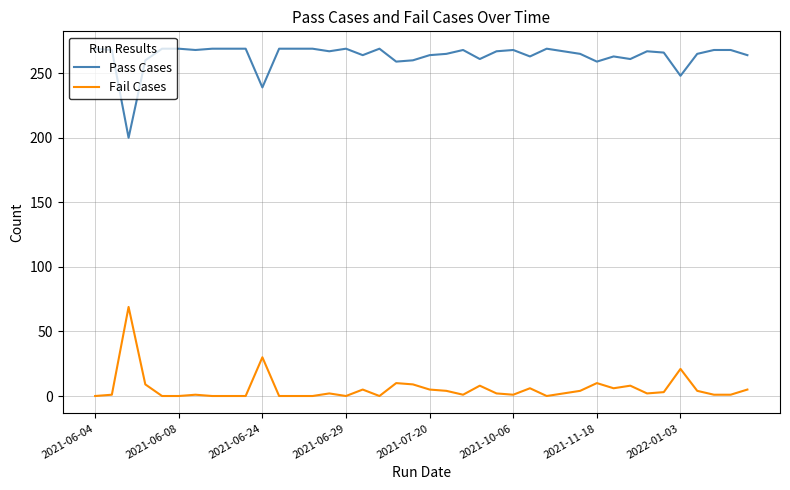

True or false: Fail Cases has more than 1 points higher than both neighbors.

True